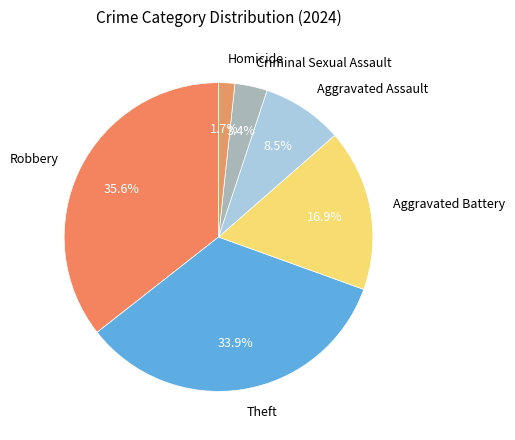

True or false: Homicide accounts for 2% of the total.

True